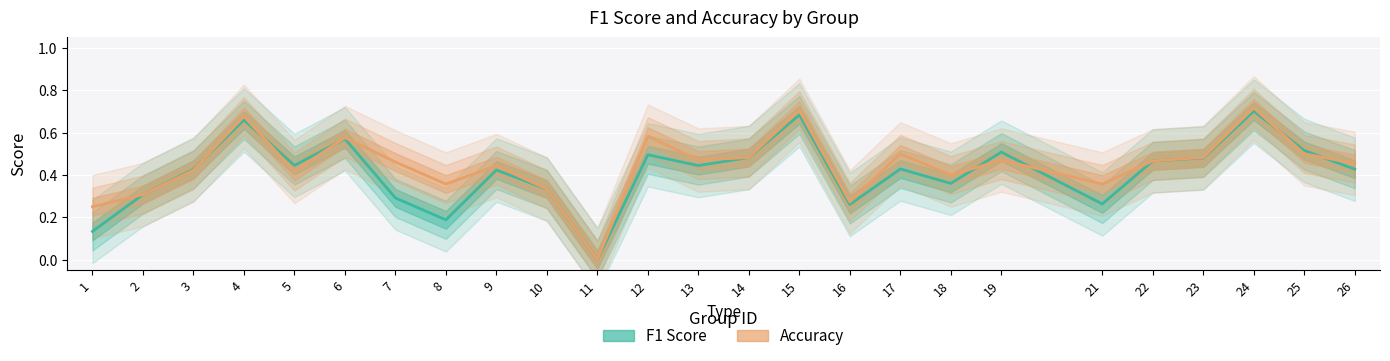

Is it true that Accuracy equals 0.5 at 19?

True